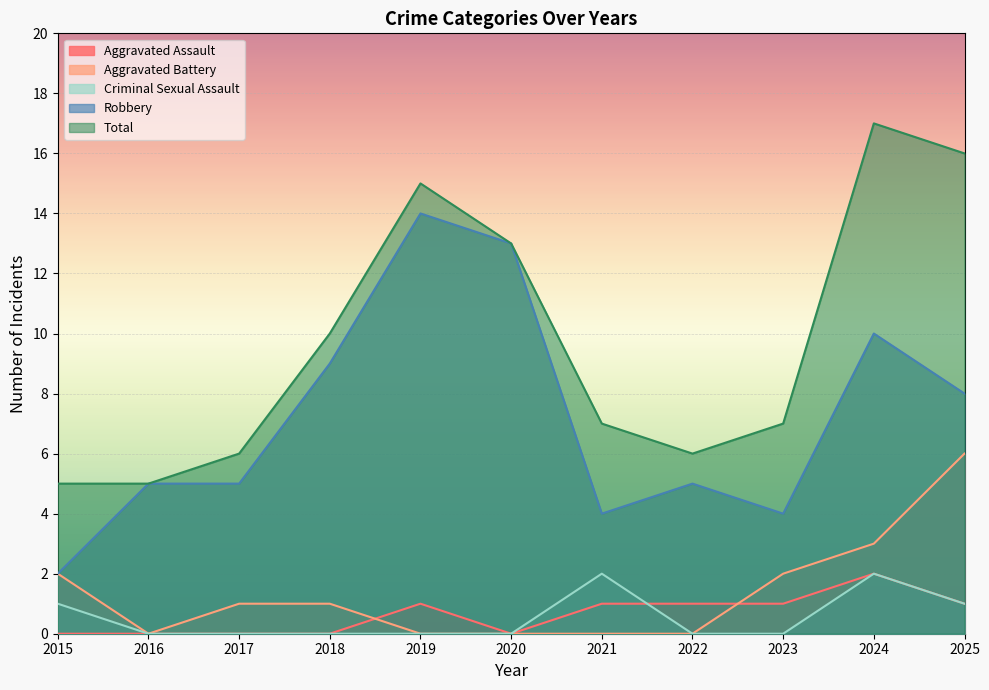

Is it true that Total equals 16 at 2025?

True